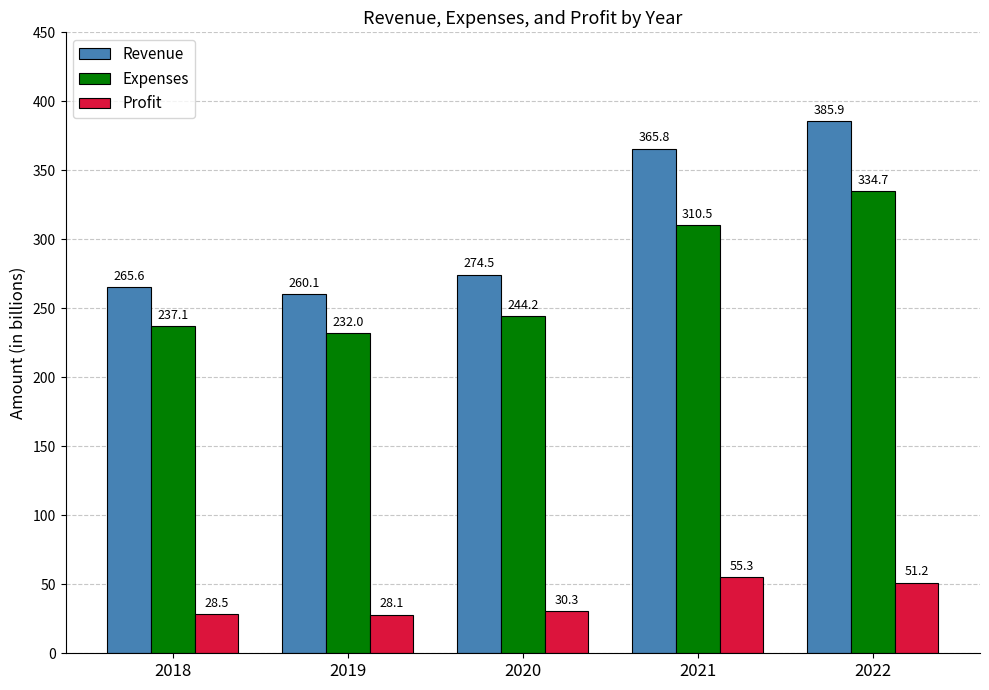

What is the value of the Expenses bar at the 2nd from the left?

232.0